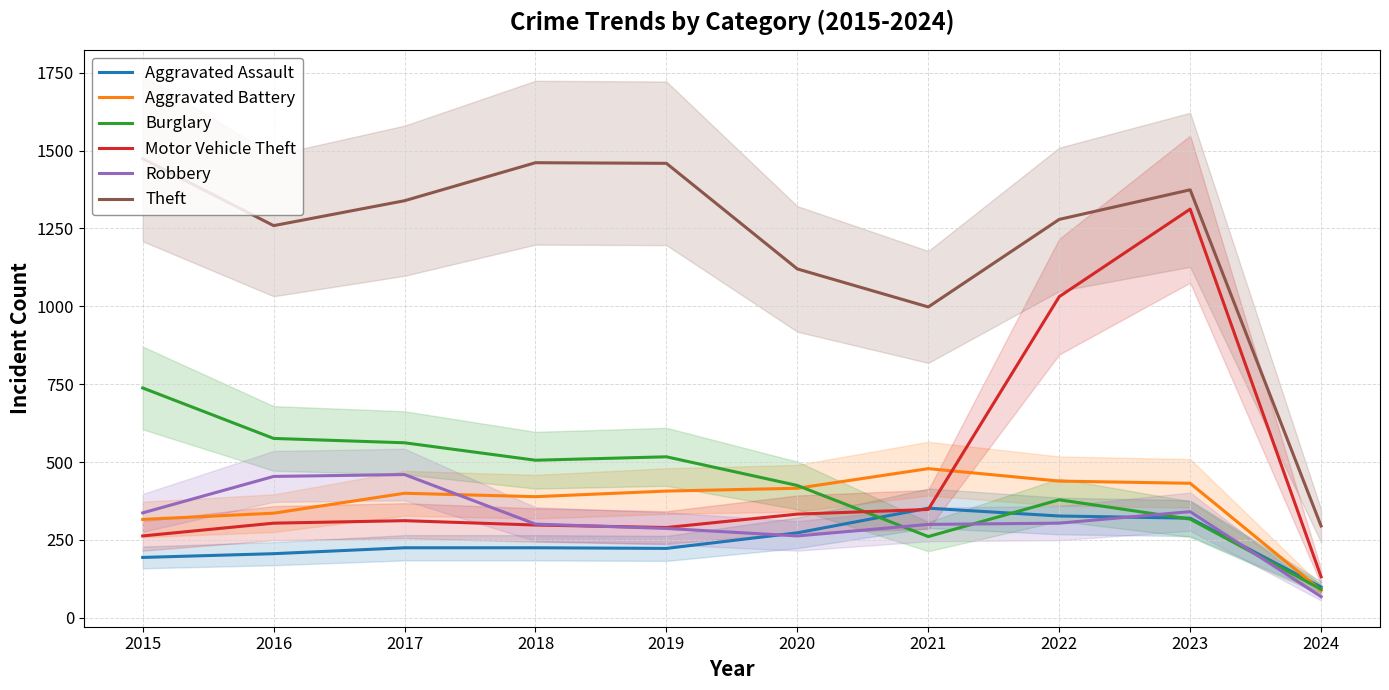

Reading right to left, what are all the values shown in this chart?

Aggravated Assault: 99	320	327	352	273	223	225	225	206	194
Aggravated Battery: 88	432	439	479	416	407	389	400	336	316
Burglary: 92	317	379	261	425	517	506	562	576	738
Motor Vehicle Theft: 132	1312	1031	348	333	290	298	312	304	263
Robbery: 68	341	304	300	263	287	301	460	454	337
Theft: 295	1374	1279	998	1120	1459	1461	1339	1259	1474